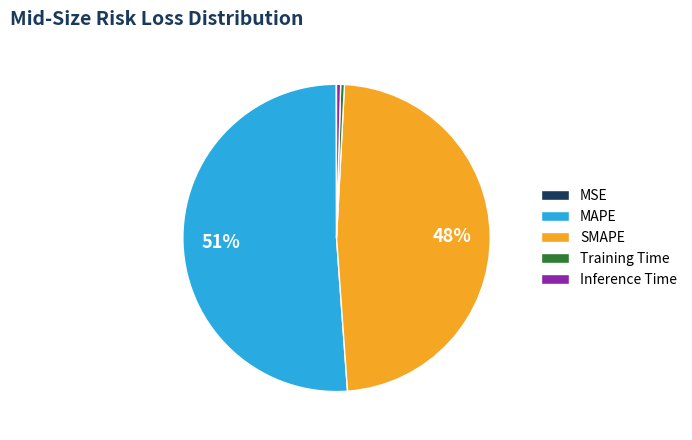

Combined, do Training Time and Inference Time account for over 50%?

No